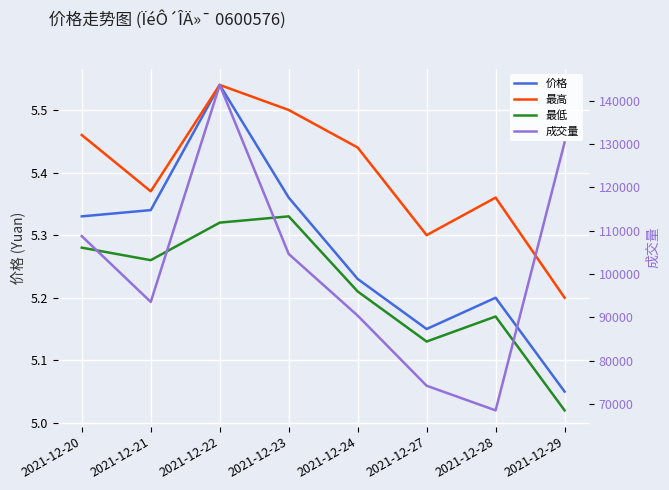

Rank the series by their maximum value, from highest to lowest.

成交量, 价格, 最高, 最低